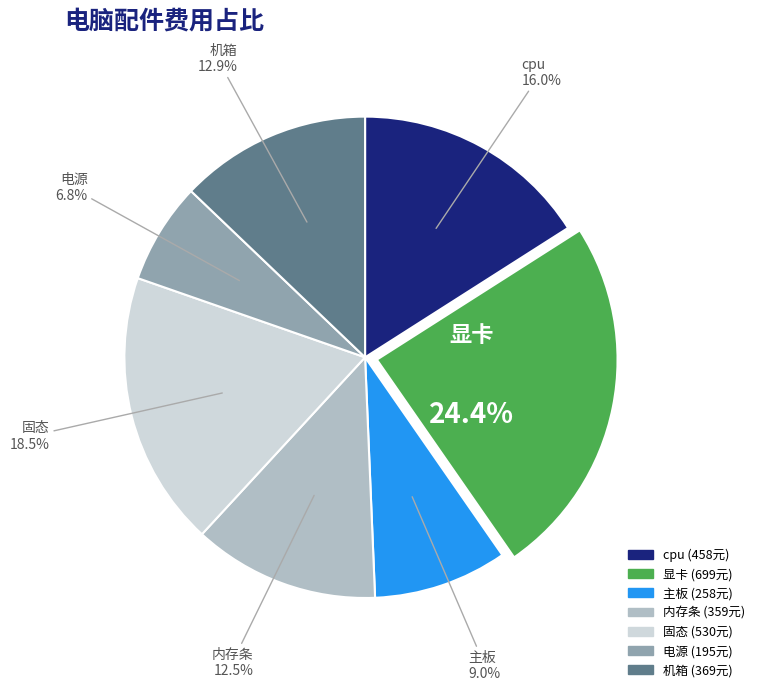

True or false: 显卡 accounts for 39% of the total.

False